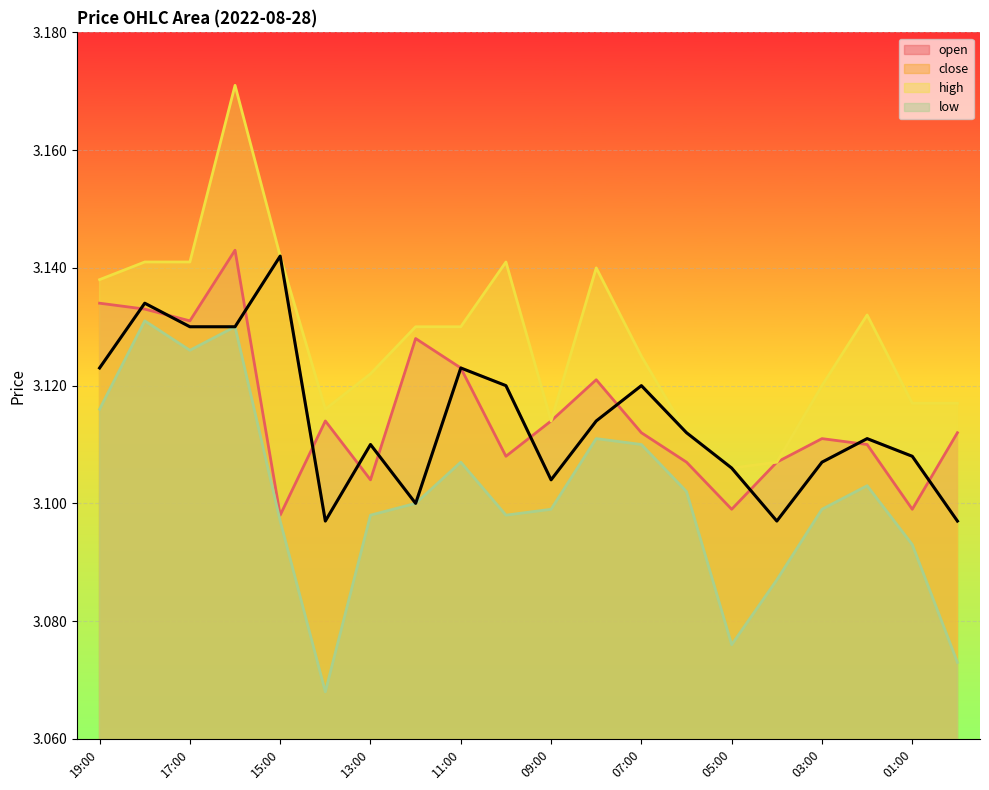

Reading left to right, transcribe all the data shown in this chart.

open: 19:00=3.1	18:00=3.1	17:00=3.1	16:00=3.1	15:00=3.1	14:00=3.1	13:00=3.1	12:00=3.1	11:00=3.1	10:00=3.1	09:00=3.1	08:00=3.1	07:00=3.1	06:00=3.1	05:00=3.1	04:00=3.1	03:00=3.1	02:00=3.1	01:00=3.1	00:00=3.1
close: 19:00=3.1	18:00=3.1	17:00=3.1	16:00=3.1	15:00=3.1	14:00=3.1	13:00=3.1	12:00=3.1	11:00=3.1	10:00=3.1	09:00=3.1	08:00=3.1	07:00=3.1	06:00=3.1	05:00=3.1	04:00=3.1	03:00=3.1	02:00=3.1	01:00=3.1	00:00=3.1
high: 19:00=3.1	18:00=3.1	17:00=3.1	16:00=3.2	15:00=3.1	14:00=3.1	13:00=3.1	12:00=3.1	11:00=3.1	10:00=3.1	09:00=3.1	08:00=3.1	07:00=3.1	06:00=3.1	05:00=3.1	04:00=3.1	03:00=3.1	02:00=3.1	01:00=3.1	00:00=3.1
low: 19:00=3.1	18:00=3.1	17:00=3.1	16:00=3.1	15:00=3.1	14:00=3.1	13:00=3.1	12:00=3.1	11:00=3.1	10:00=3.1	09:00=3.1	08:00=3.1	07:00=3.1	06:00=3.1	05:00=3.1	04:00=3.1	03:00=3.1	02:00=3.1	01:00=3.1	00:00=3.1